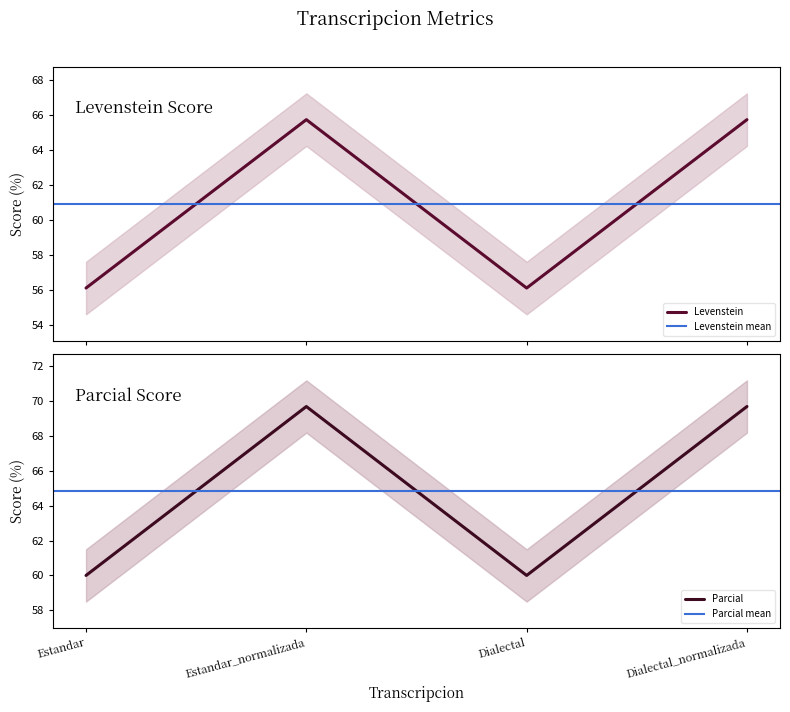

Which series has the largest range (max minus min)?

Parcial